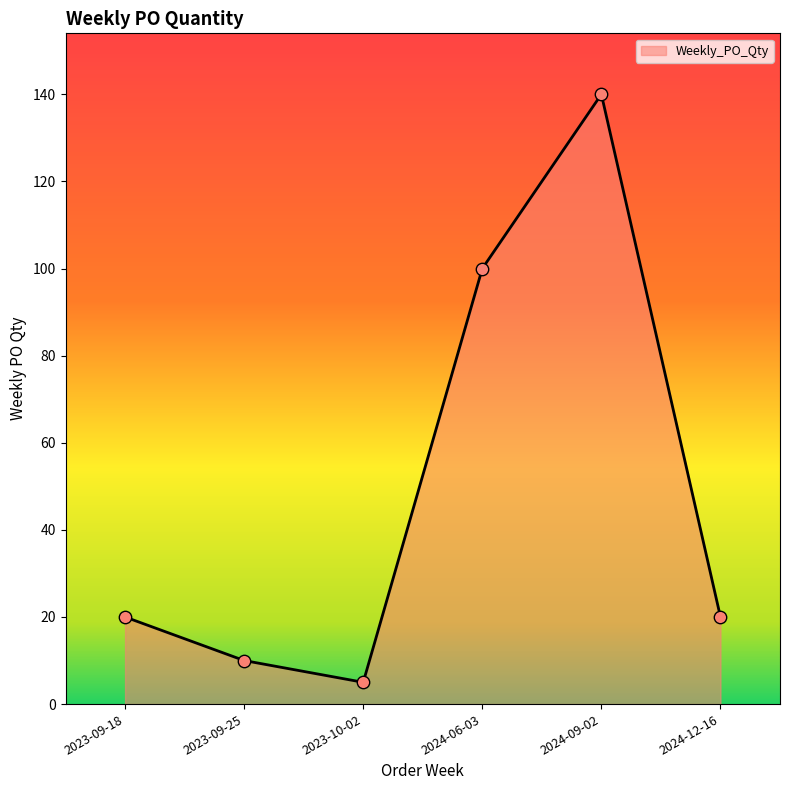

What is the change in value from 2023-09-18 to 2023-10-02?

-15